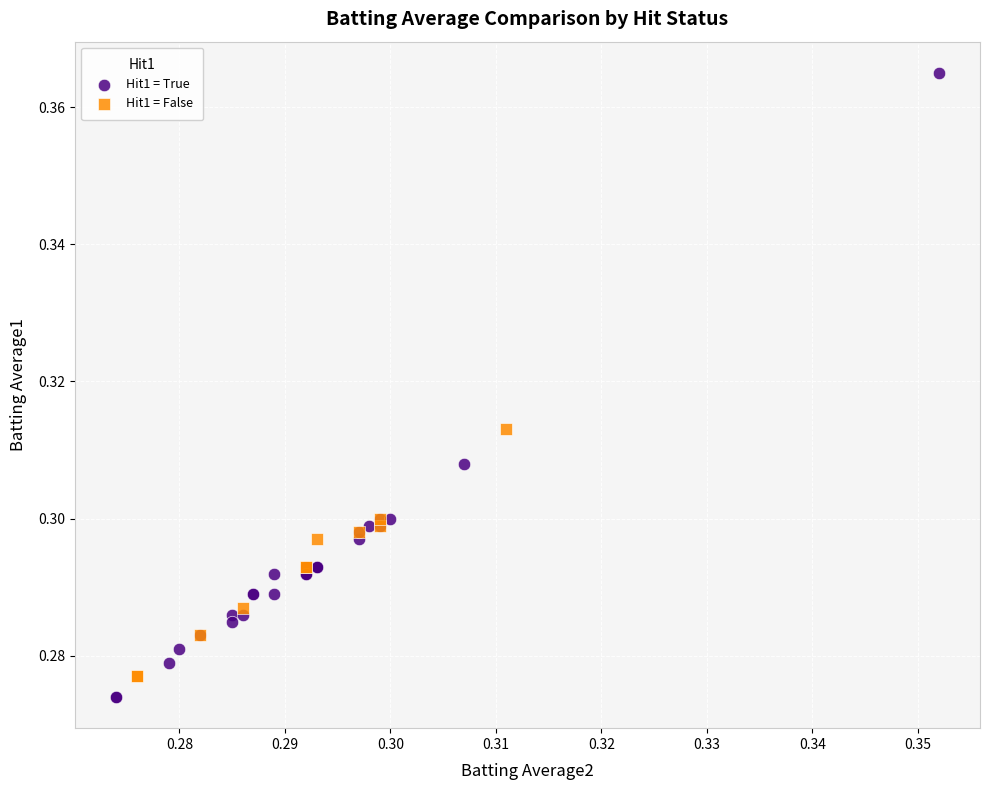

Which series reaches the maximum Y coordinate?

Hit1 = True